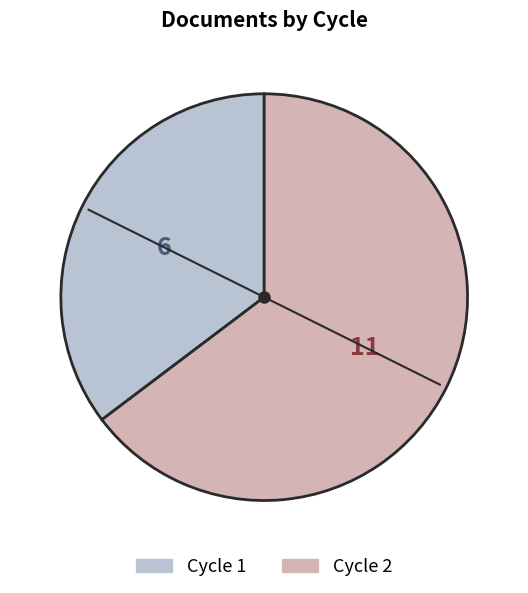

Combined, do Cycle 1 and Cycle 2 account for over 50%?

Yes